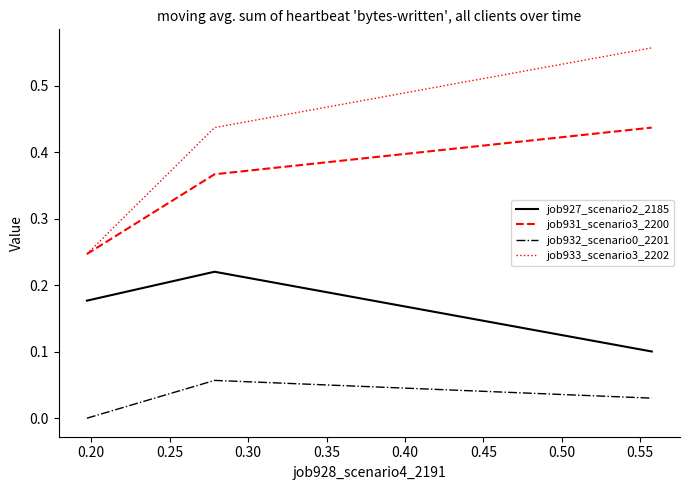

Which series has the largest total across all categories?

job933_scenario3_2202